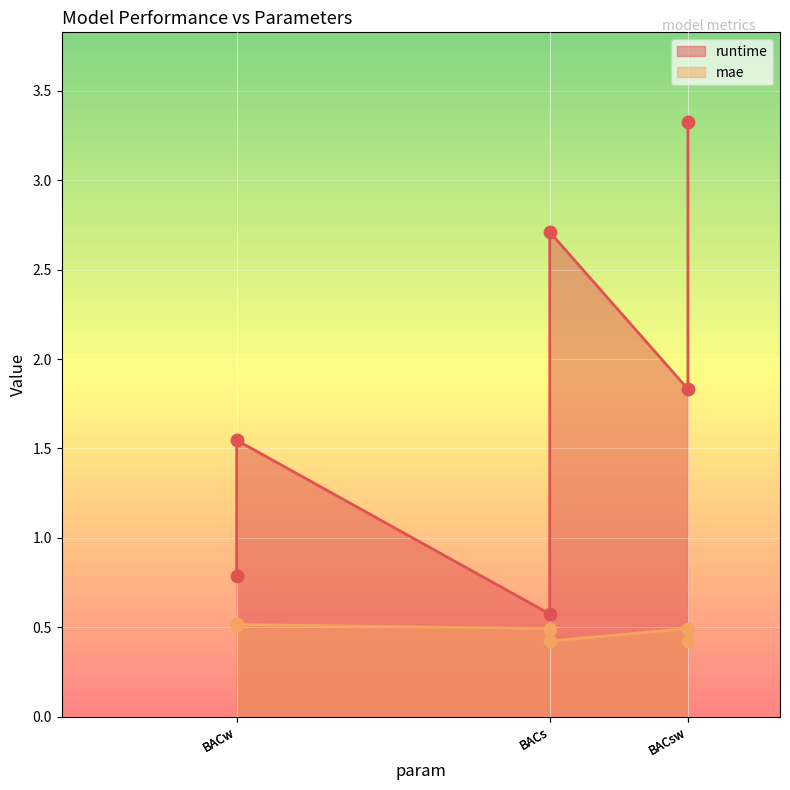

Which series has the largest total across all categories?

runtime